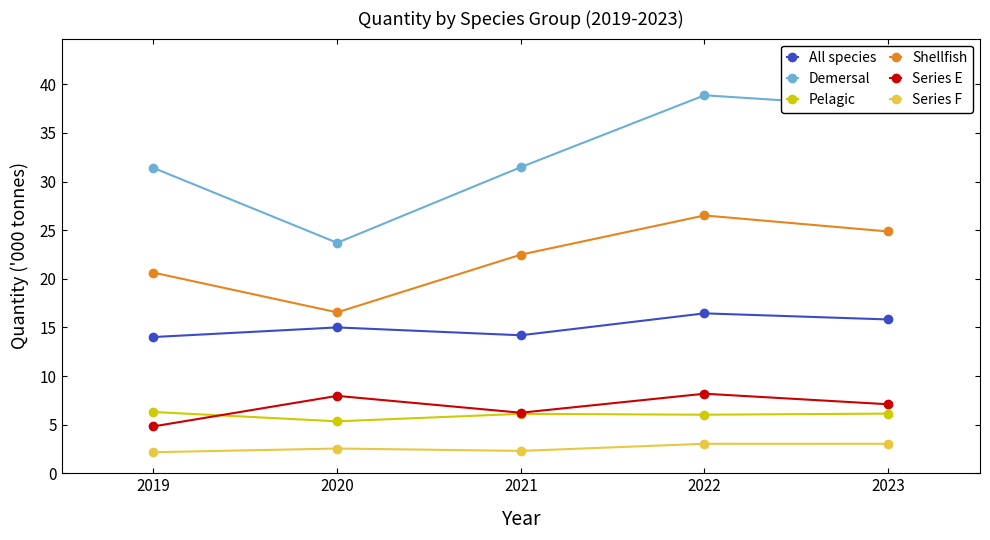

List the series in order of their peak value, highest first.

Demersal, Shellfish, All species, Series E, Pelagic, Series F